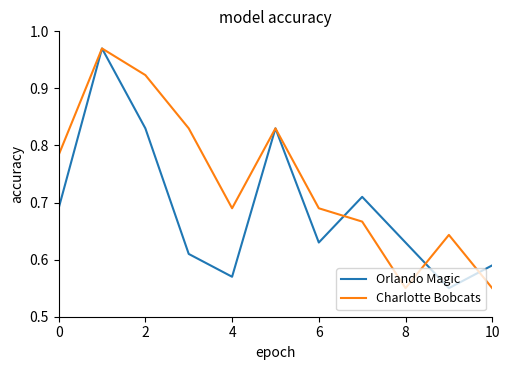

How many lines are shown in the chart?

2